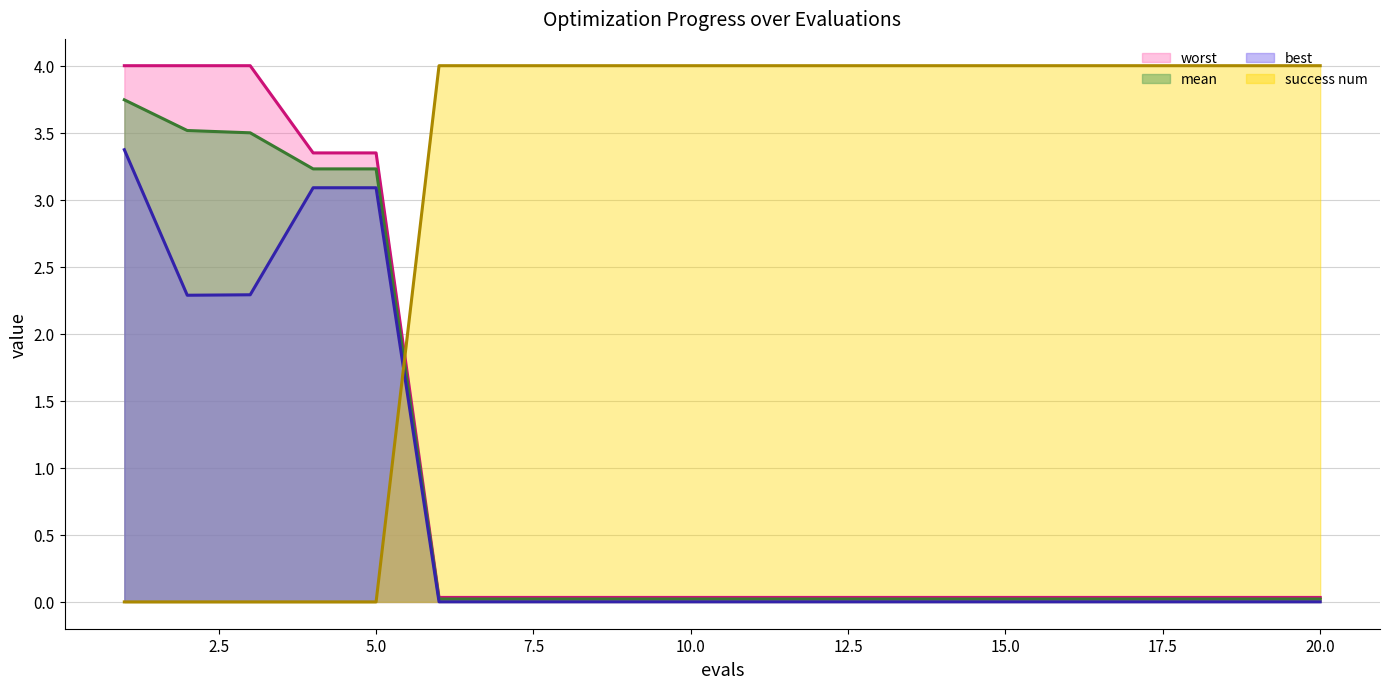

What is the total value across all series at 2?

9.8